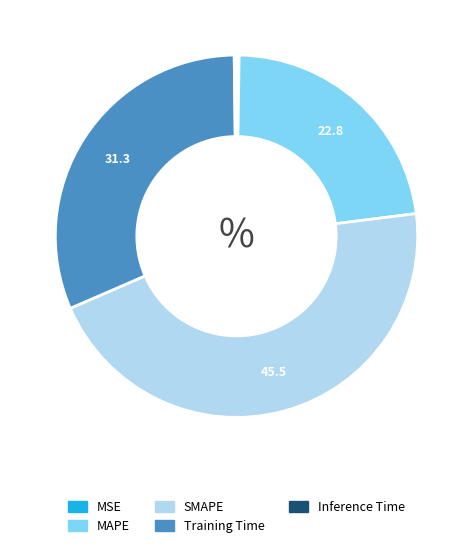

True or false: SMAPE accounts for 45% of the total.

True